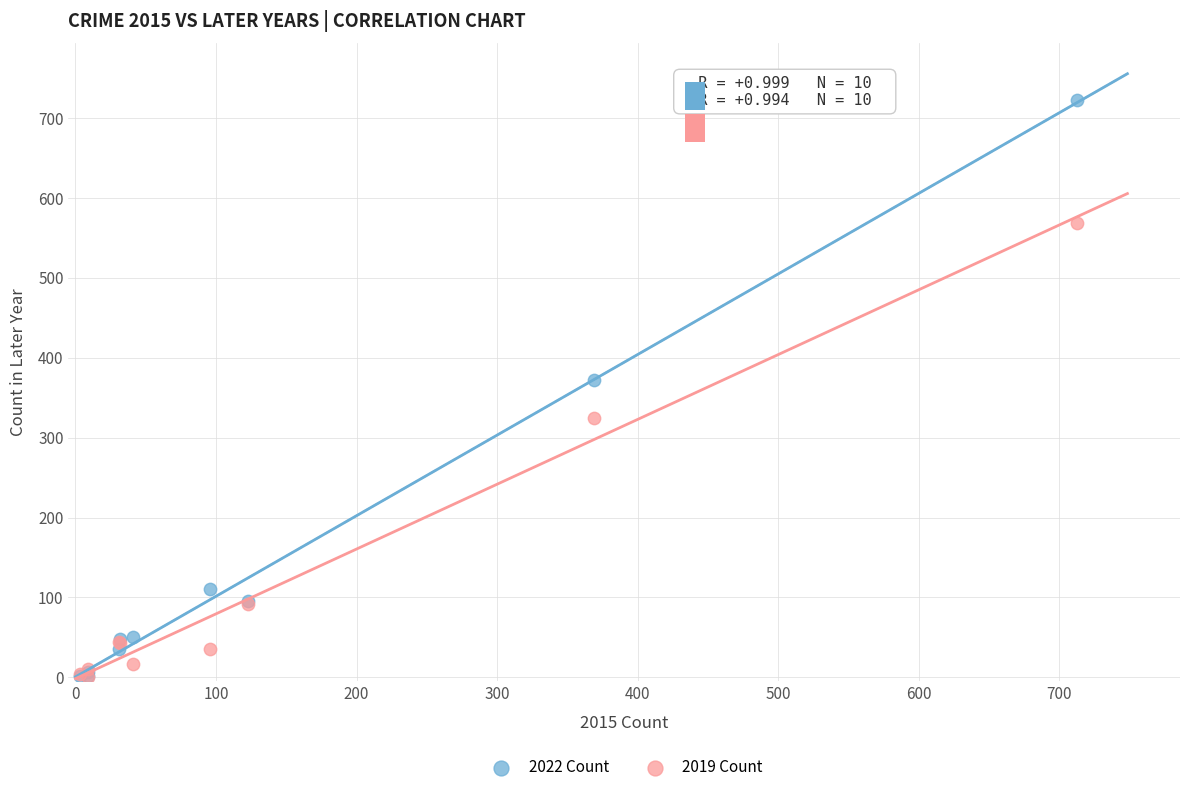

Which series contains the highest Y value?

2022 Count